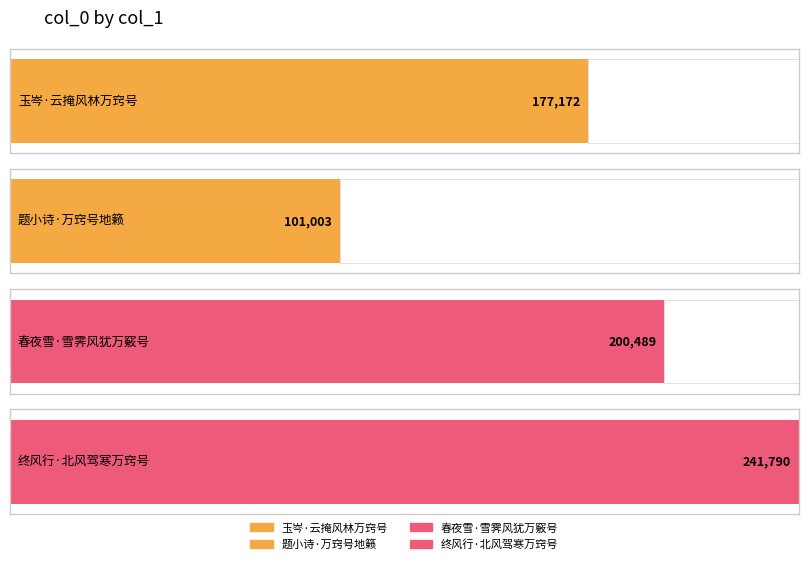

Are the bars horizontal?

Yes